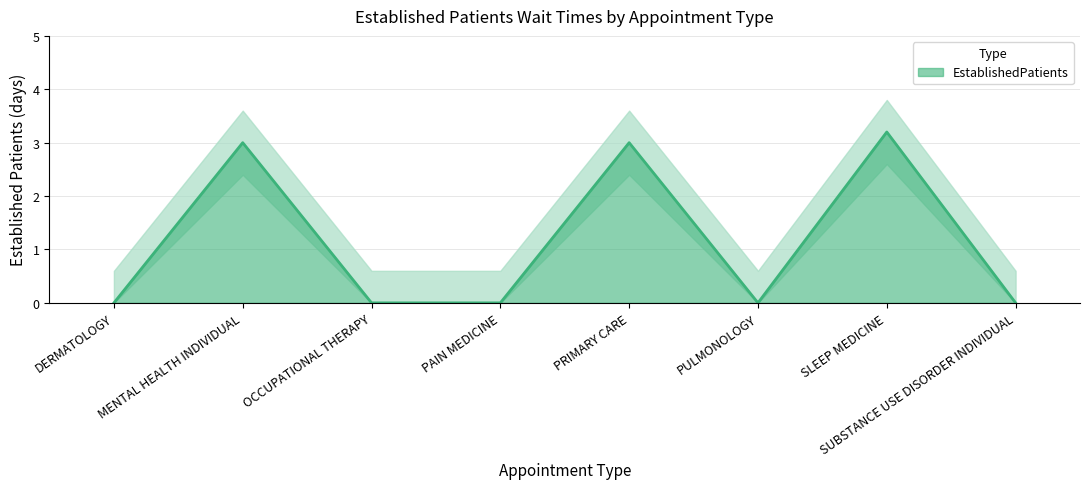

Which has a higher value, SUBSTANCE USE DISORDER INDIVIDUAL or SLEEP MEDICINE?

SLEEP MEDICINE